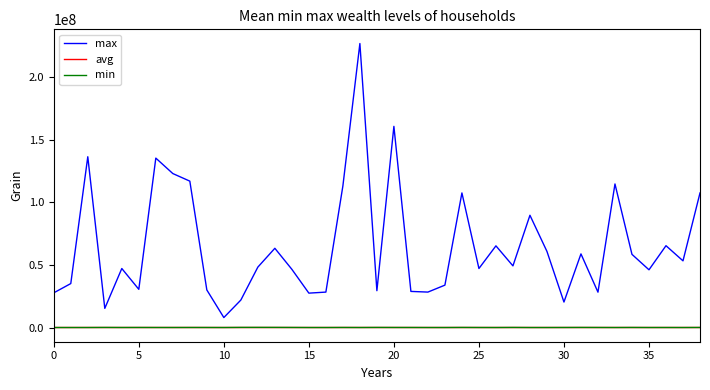

What is the greatest value displayed?

227019461.0